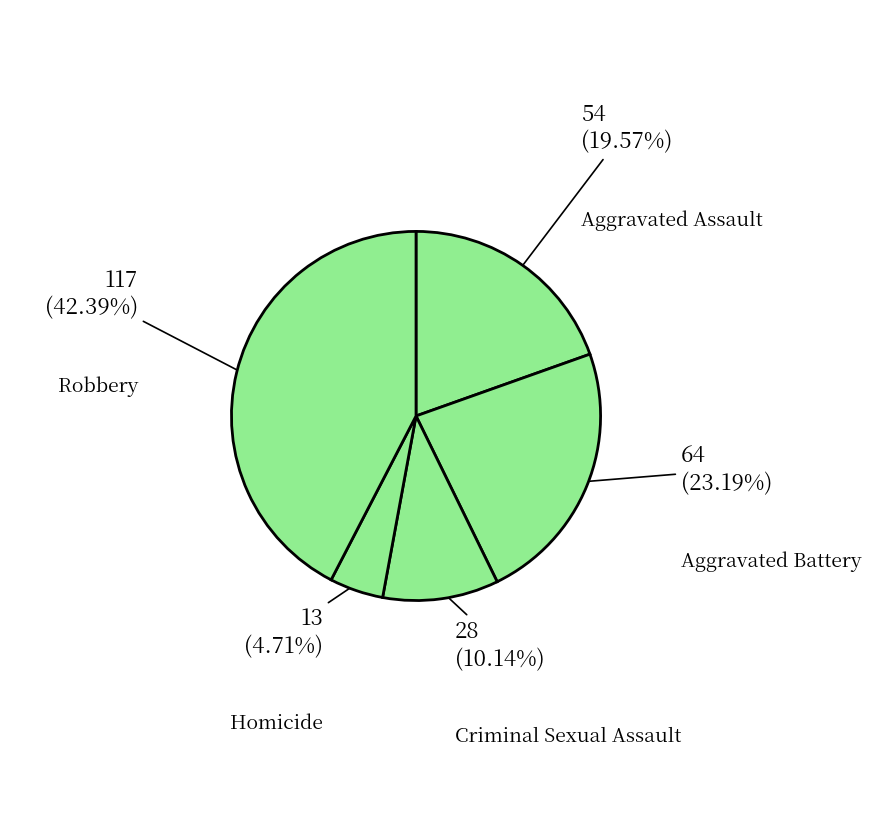

To the nearest percent, what percentage of the pie is Robbery?

42%